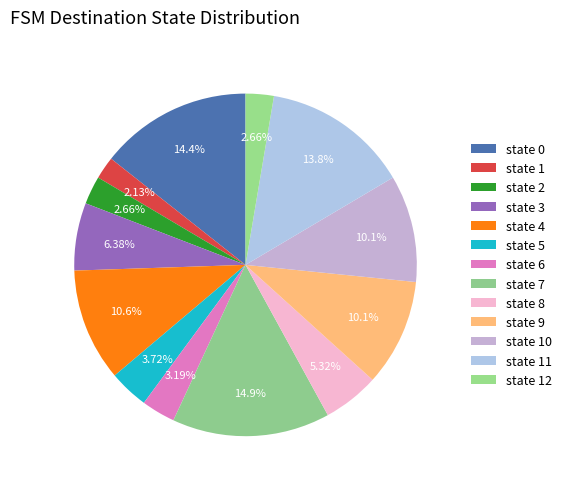

What is the total percentage of state 7 and state 3?

21.3%